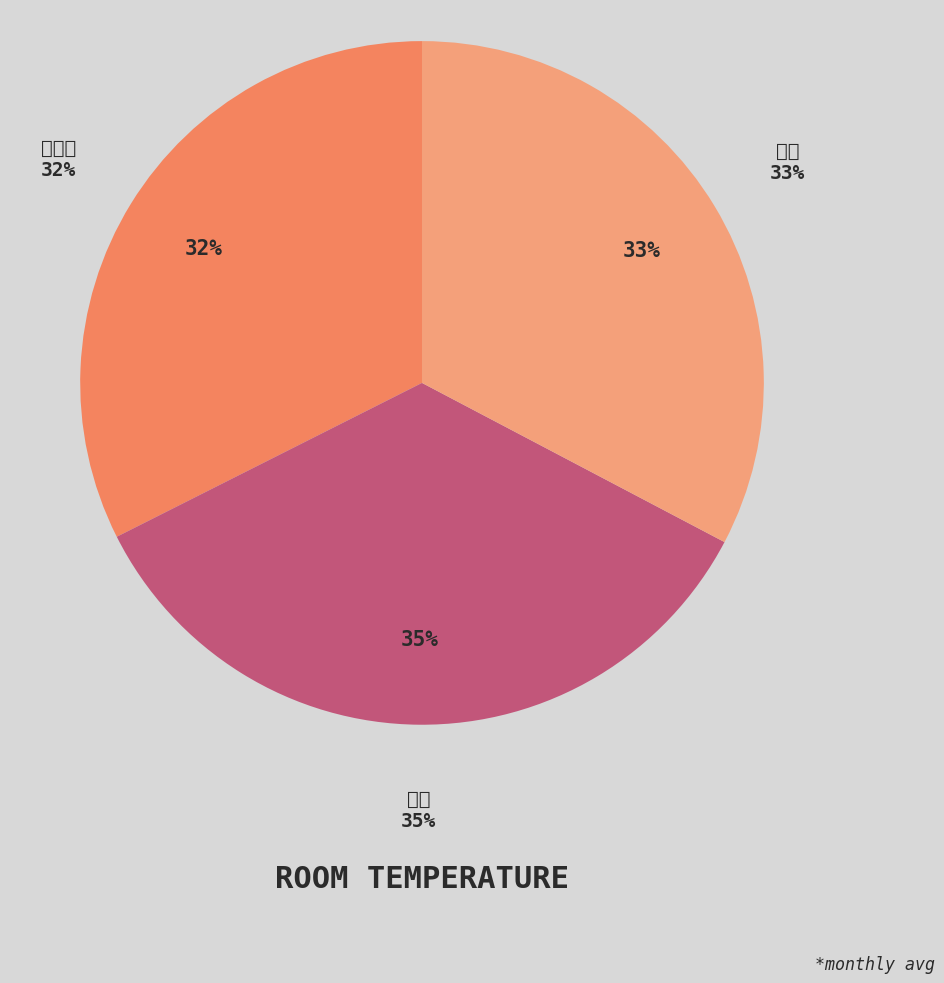

Is 5 the majority of the pie?

No